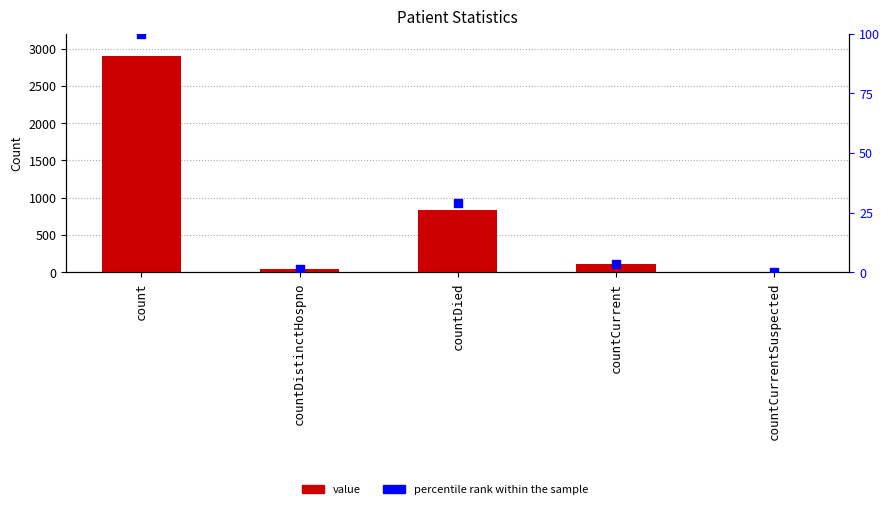

Which series contains the lowest Y value?

value